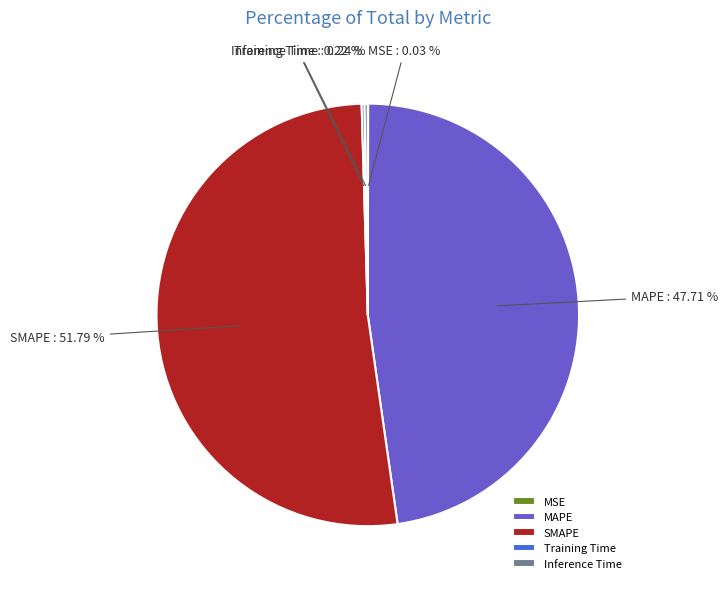

Is there any slice that represents more than half of the pie?

Yes